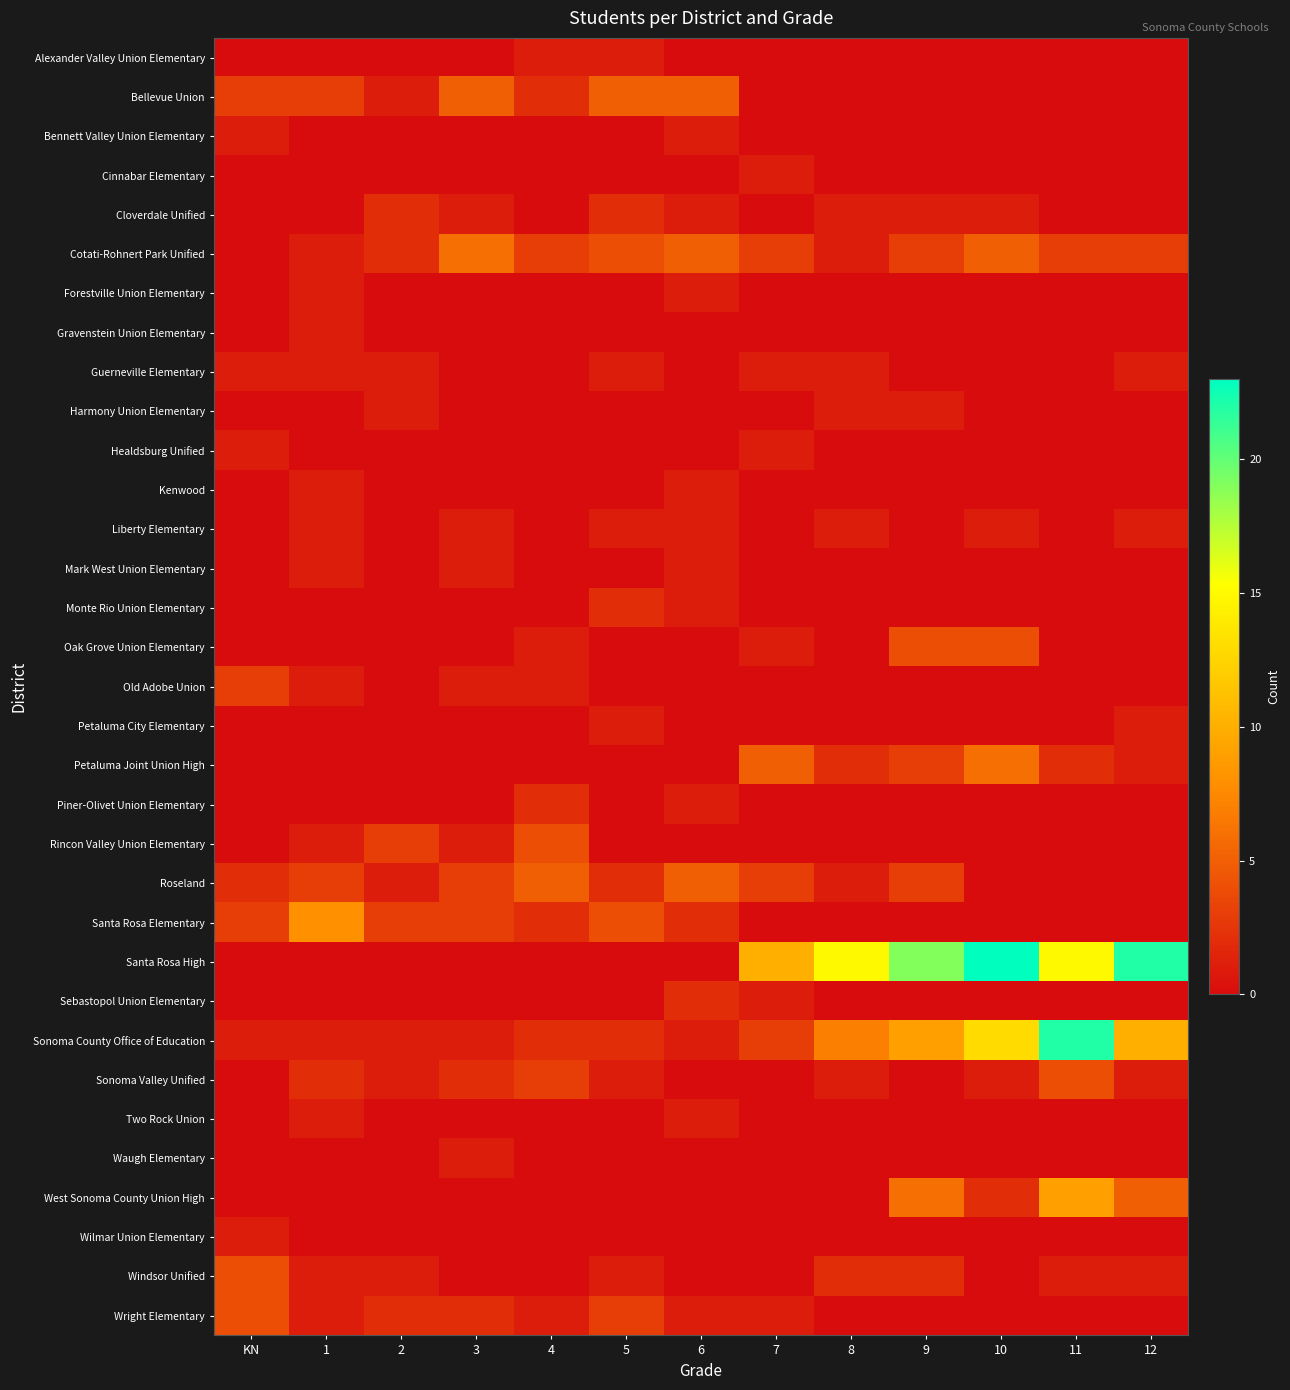

Reading left to right, transcribe all the data shown in this chart.

Alexander Valley Union Elementary: KN=0	1=0	2=0	3=0	4=1	5=1	6=0	7=0	8=0	9=0	10=0	11=0	12=0
Bellevue Union: KN=3	1=3	2=1	3=5	4=2	5=5	6=5	7=0	8=0	9=0	10=0	11=0	12=0
Bennett Valley Union Elementary: KN=1	1=0	2=0	3=0	4=0	5=0	6=1	7=0	8=0	9=0	10=0	11=0	12=0
Cinnabar Elementary: KN=0	1=0	2=0	3=0	4=0	5=0	6=0	7=1	8=0	9=0	10=0	11=0	12=0
Cloverdale Unified: KN=0	1=0	2=2	3=1	4=0	5=2	6=1	7=0	8=1	9=1	10=1	11=0	12=0
Cotati-Rohnert Park Unified: KN=0	1=1	2=2	3=6	4=3	5=4	6=5	7=3	8=1	9=3	10=5	11=3	12=3
Forestville Union Elementary: KN=0	1=1	2=0	3=0	4=0	5=0	6=1	7=0	8=0	9=0	10=0	11=0	12=0
Gravenstein Union Elementary: KN=0	1=1	2=0	3=0	4=0	5=0	6=0	7=0	8=0	9=0	10=0	11=0	12=0
Guerneville Elementary: KN=1	1=1	2=1	3=0	4=0	5=1	6=0	7=1	8=1	9=0	10=0	11=0	12=1
Harmony Union Elementary: KN=0	1=0	2=1	3=0	4=0	5=0	6=0	7=0	8=1	9=1	10=0	11=0	12=0
Healdsburg Unified: KN=1	1=0	2=0	3=0	4=0	5=0	6=0	7=1	8=0	9=0	10=0	11=0	12=0
Kenwood: KN=0	1=1	2=0	3=0	4=0	5=0	6=1	7=0	8=0	9=0	10=0	11=0	12=0
Liberty Elementary: KN=0	1=1	2=0	3=1	4=0	5=1	6=1	7=0	8=1	9=0	10=1	11=0	12=1
Mark West Union Elementary: KN=0	1=1	2=0	3=1	4=0	5=0	6=1	7=0	8=0	9=0	10=0	11=0	12=0
Monte Rio Union Elementary: KN=0	1=0	2=0	3=0	4=0	5=2	6=1	7=0	8=0	9=0	10=0	11=0	12=0
Oak Grove Union Elementary: KN=0	1=0	2=0	3=0	4=1	5=0	6=0	7=1	8=0	9=4	10=4	11=0	12=0
Old Adobe Union: KN=3	1=1	2=0	3=1	4=1	5=0	6=0	7=0	8=0	9=0	10=0	11=0	12=0
Petaluma City Elementary: KN=0	1=0	2=0	3=0	4=0	5=1	6=0	7=0	8=0	9=0	10=0	11=0	12=1
Petaluma Joint Union High: KN=0	1=0	2=0	3=0	4=0	5=0	6=0	7=5	8=2	9=3	10=6	11=2	12=1
Piner-Olivet Union Elementary: KN=0	1=0	2=0	3=0	4=2	5=0	6=1	7=0	8=0	9=0	10=0	11=0	12=0
Rincon Valley Union Elementary: KN=0	1=1	2=3	3=1	4=4	5=0	6=0	7=0	8=0	9=0	10=0	11=0	12=0
Roseland: KN=2	1=3	2=1	3=3	4=5	5=2	6=5	7=3	8=1	9=3	10=0	11=0	12=0
Santa Rosa Elementary: KN=3	1=8	2=3	3=3	4=2	5=4	6=2	7=0	8=0	9=0	10=0	11=0	12=0
Santa Rosa High: KN=0	1=0	2=0	3=0	4=0	5=0	6=0	7=10	8=15	9=19	10=23	11=15	12=22
Sebastopol Union Elementary: KN=0	1=0	2=0	3=0	4=0	5=0	6=2	7=1	8=0	9=0	10=0	11=0	12=0
Sonoma County Office of Education: KN=1	1=1	2=1	3=1	4=2	5=2	6=1	7=3	8=7	9=9	10=13	11=22	12=10
Sonoma Valley Unified: KN=0	1=2	2=1	3=2	4=3	5=1	6=0	7=0	8=1	9=0	10=1	11=4	12=1
Two Rock Union: KN=0	1=1	2=0	3=0	4=0	5=0	6=1	7=0	8=0	9=0	10=0	11=0	12=0
Waugh Elementary: KN=0	1=0	2=0	3=1	4=0	5=0	6=0	7=0	8=0	9=0	10=0	11=0	12=0
West Sonoma County Union High: KN=0	1=0	2=0	3=0	4=0	5=0	6=0	7=0	8=0	9=6	10=2	11=9	12=5
Wilmar Union Elementary: KN=1	1=0	2=0	3=0	4=0	5=0	6=0	7=0	8=0	9=0	10=0	11=0	12=0
Windsor Unified: KN=4	1=1	2=1	3=0	4=0	5=1	6=0	7=0	8=2	9=2	10=0	11=1	12=1
Wright Elementary: KN=4	1=1	2=2	3=2	4=1	5=3	6=1	7=1	8=0	9=0	10=0	11=0	12=0